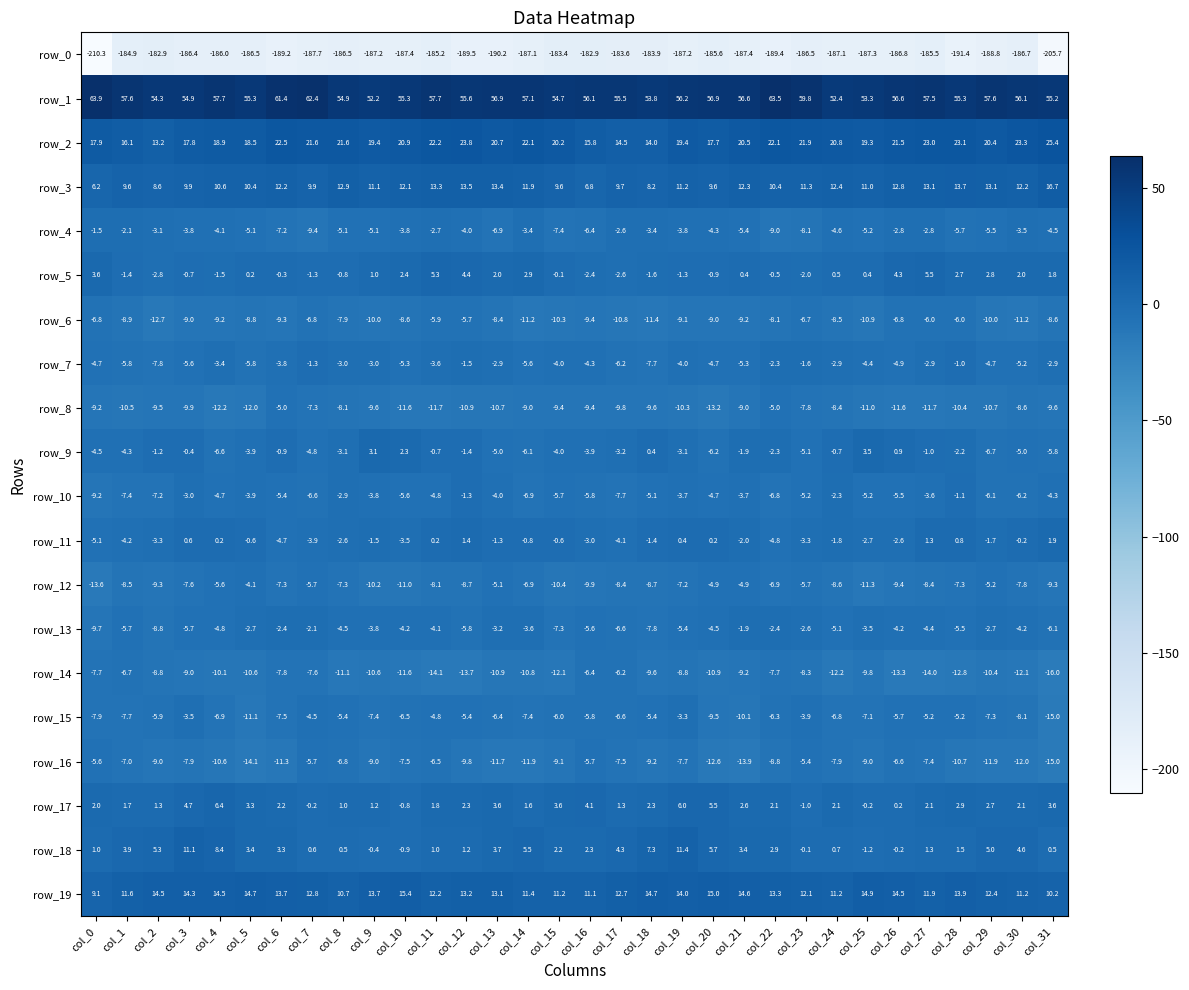

Which series has the largest total across all categories?

row_1